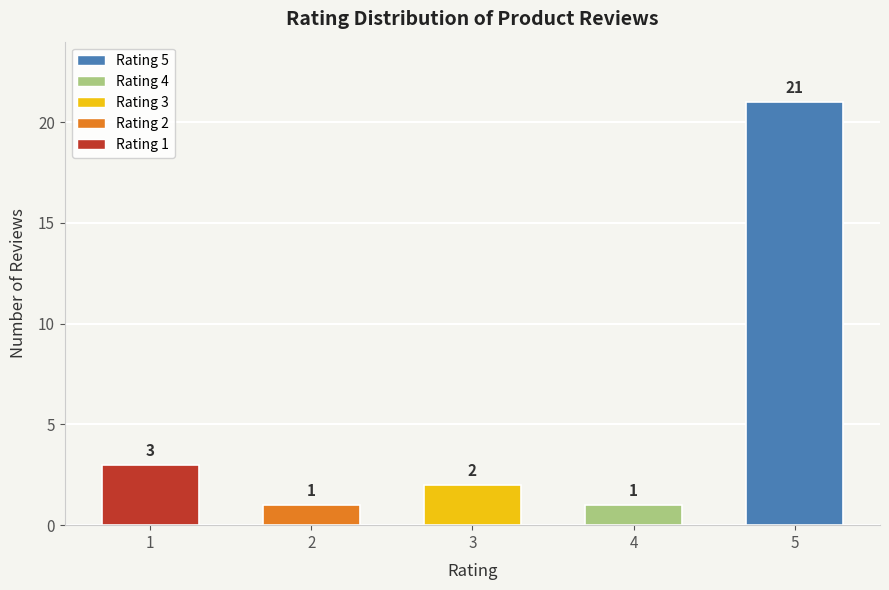

Between 4 and 1, which is larger?

1